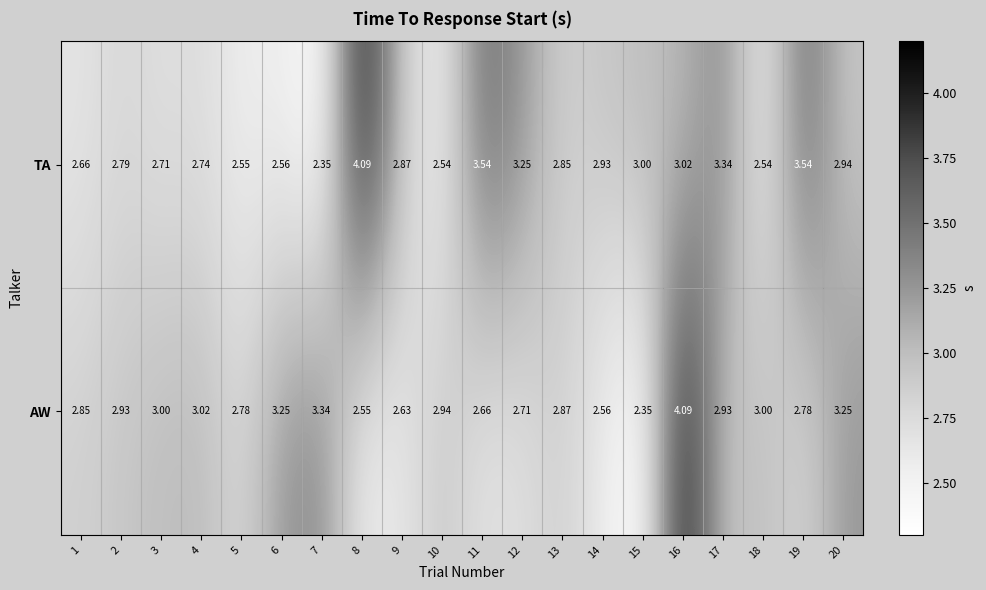

Is the value of AW at 20 greater than the value of TA at 18?

Yes